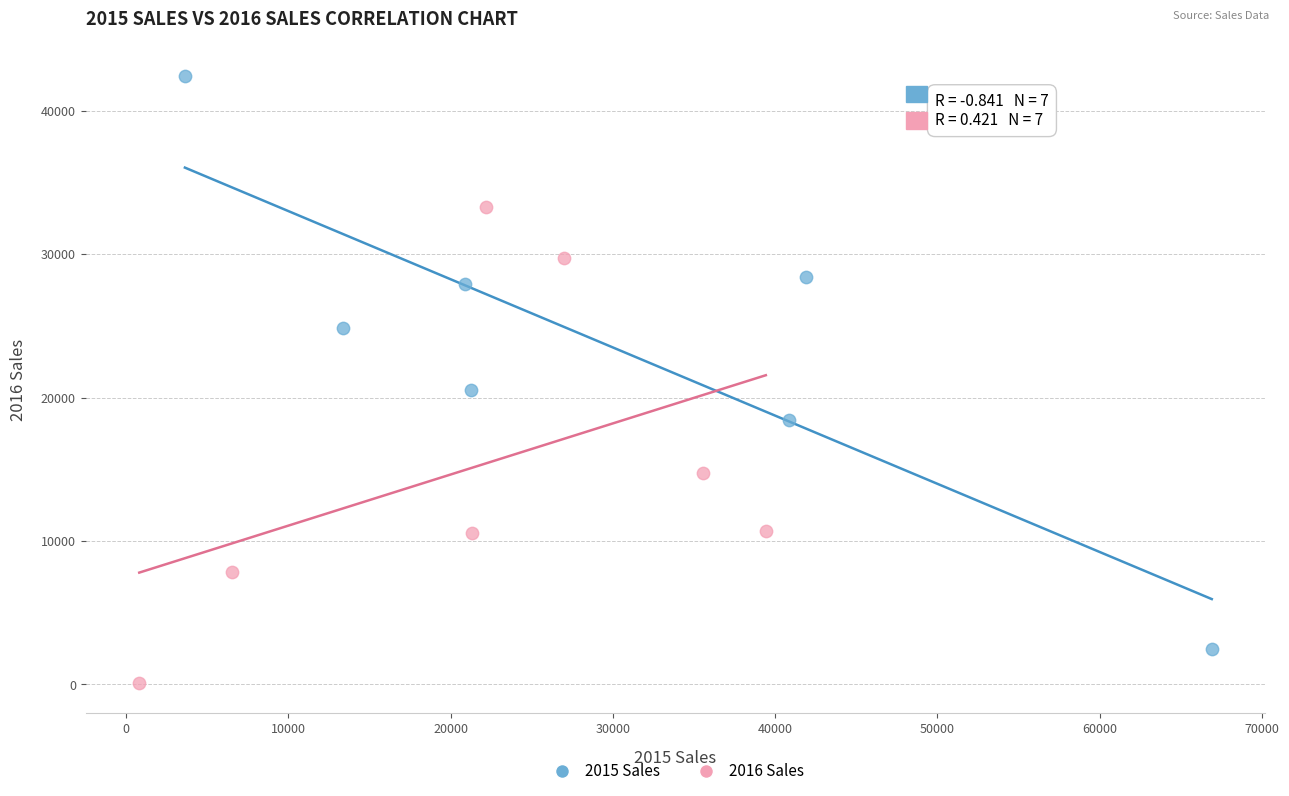

Which series contains the lowest Y value?

2016 Sales